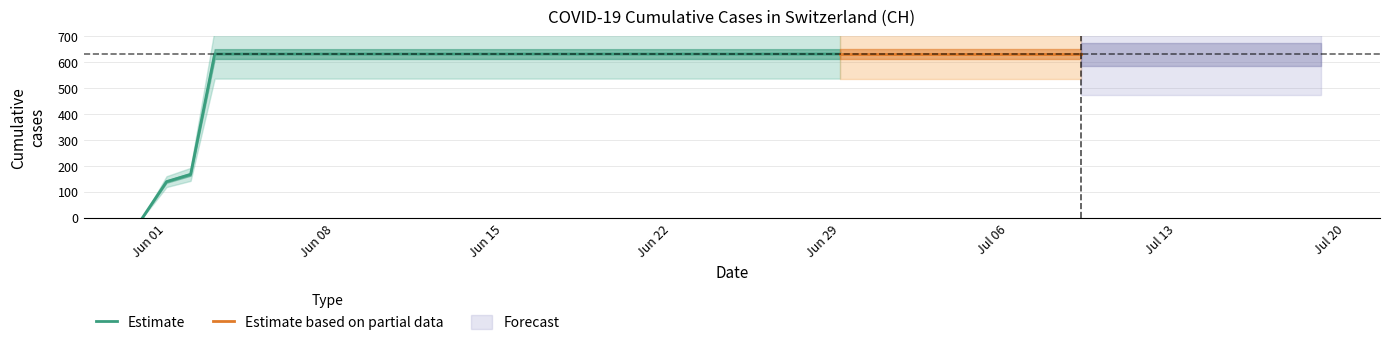

How many positive values are there?

39